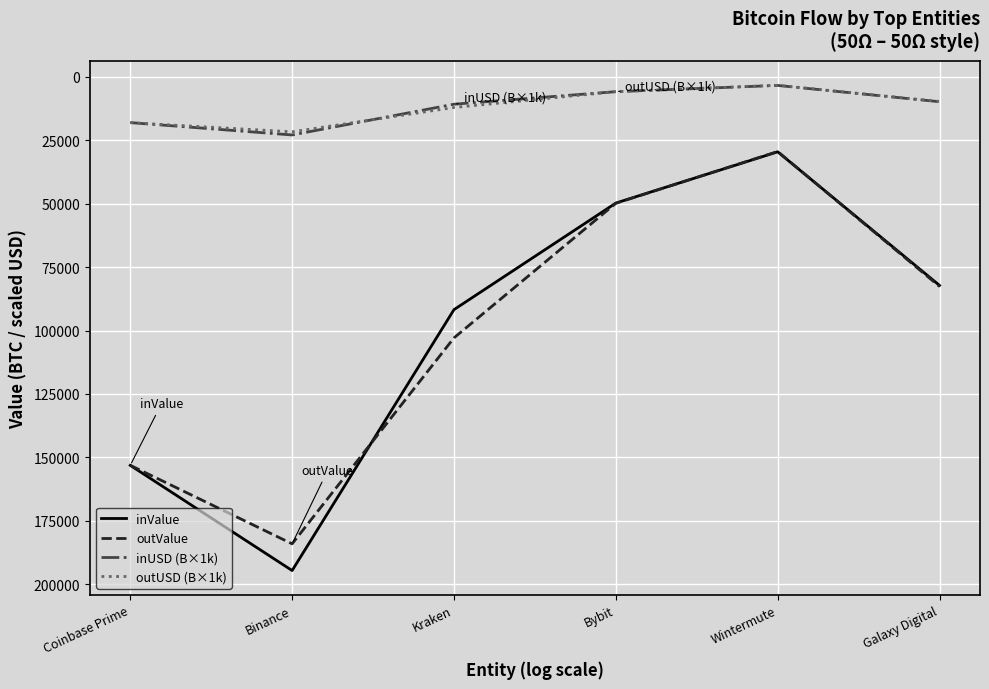

How many values in the outValue series are below 102894?

3